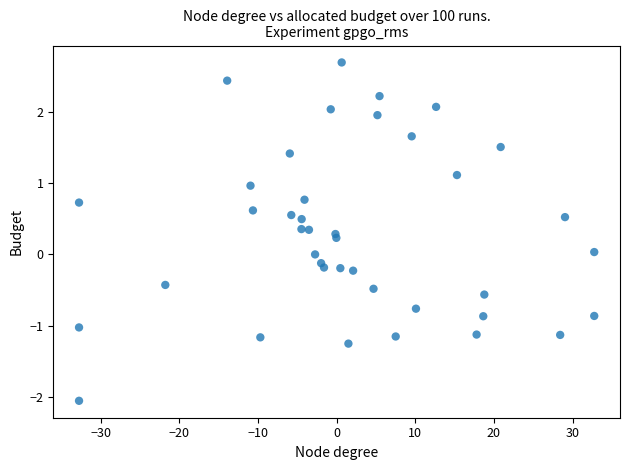

What is the range of Y values (max minus min)?

4.7